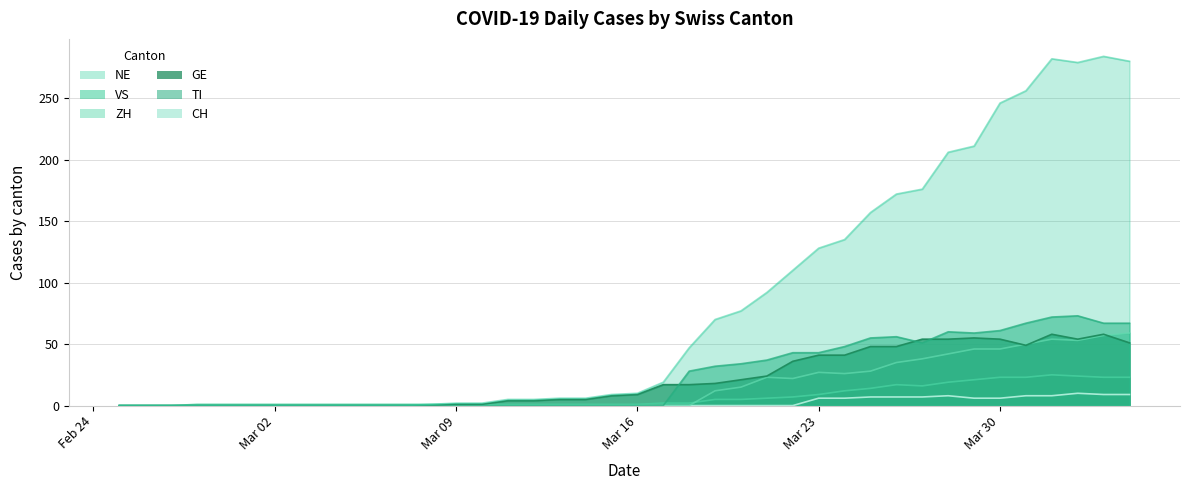

How many values in the CH series are below 10?

20